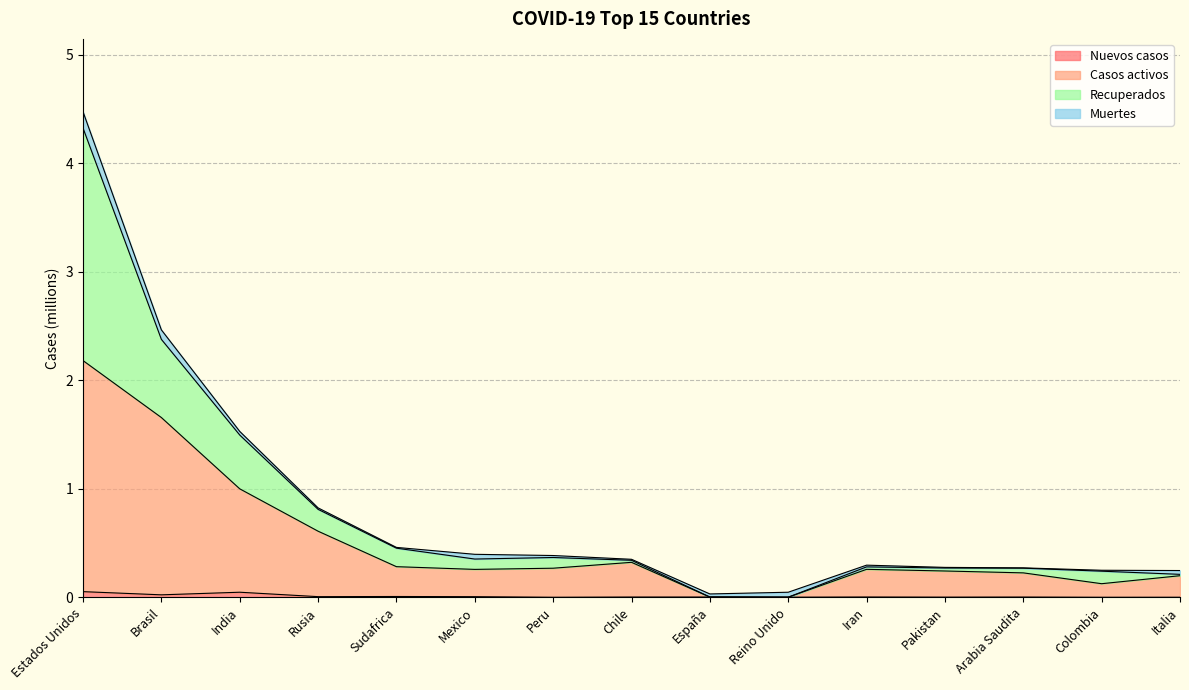

List the labels in order of Casos activos value, largest first.

Estados Unidos, Brasil, India, Rusia, Chile, Sudafrica, Peru, Iran, Mexico, Pakistan, Arabia Saudita, Italia, Colombia, España, Reino Unido